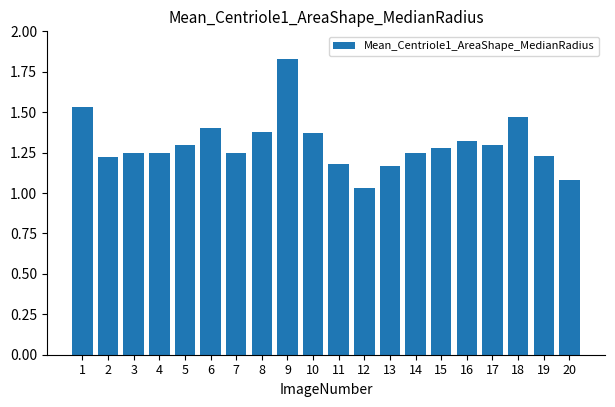

Which category has the lowest value across all series?

12